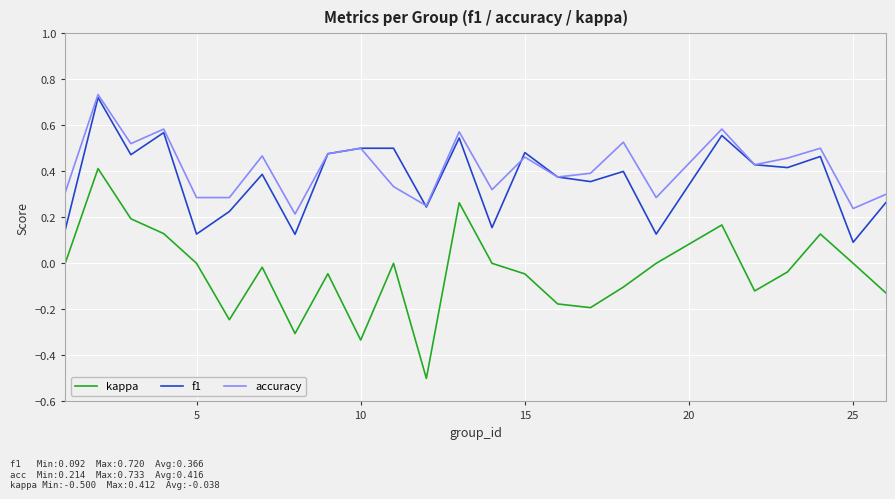

What is the minimum value shown in the chart?

-0.5